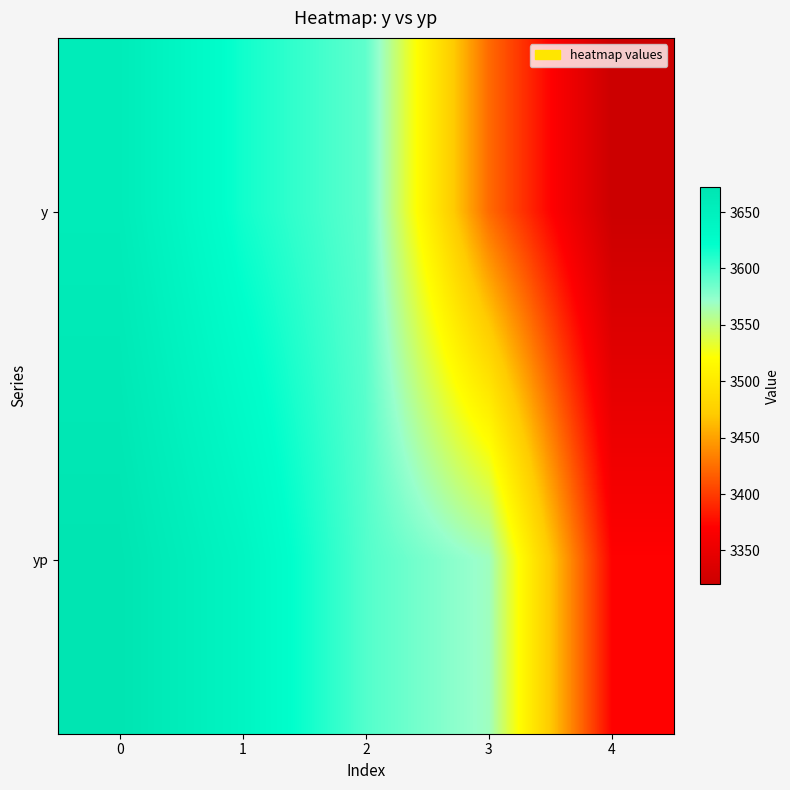

List the series in order of their overall mean, lowest first.

y, yp